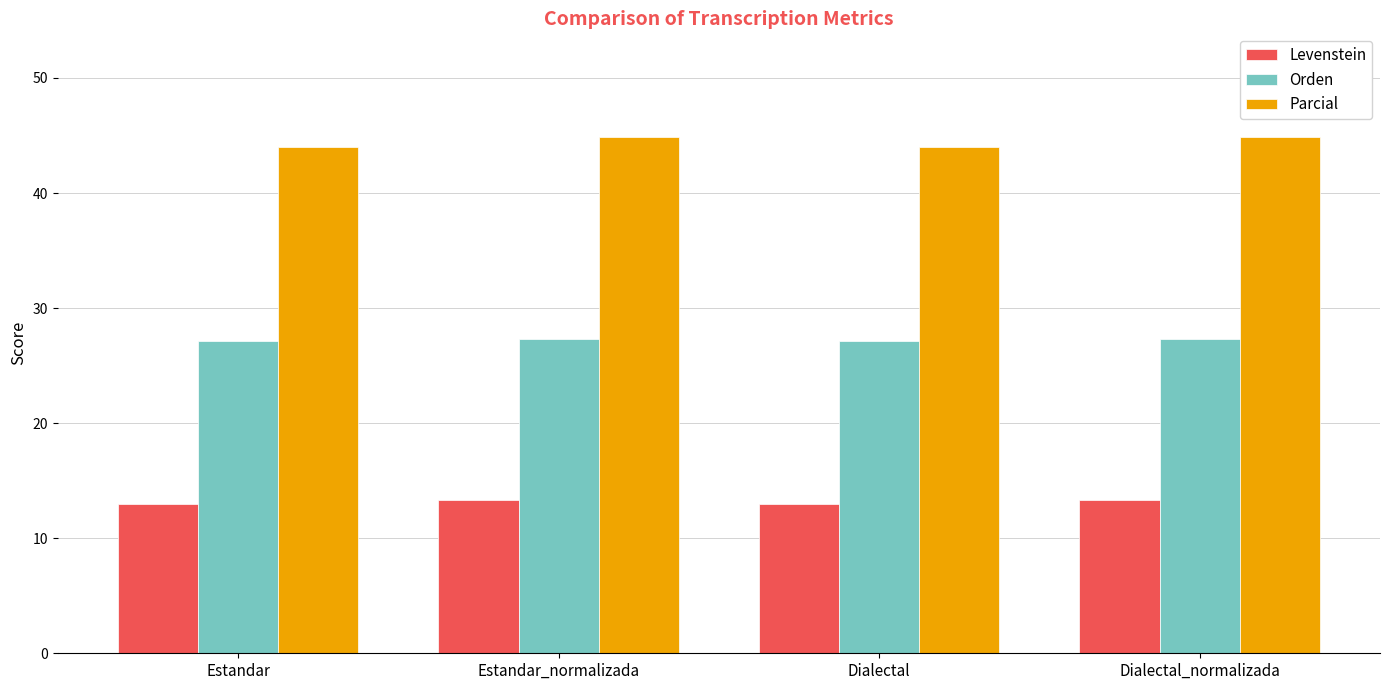

What is the average value of the Levenstein series?

13.2